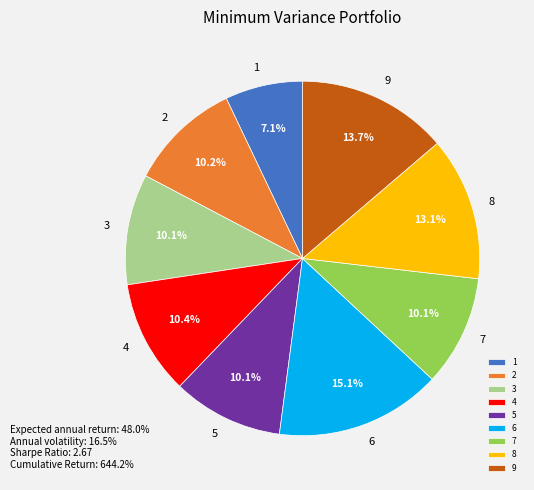

What percentage is the 9 slice, to the nearest percent?

14%